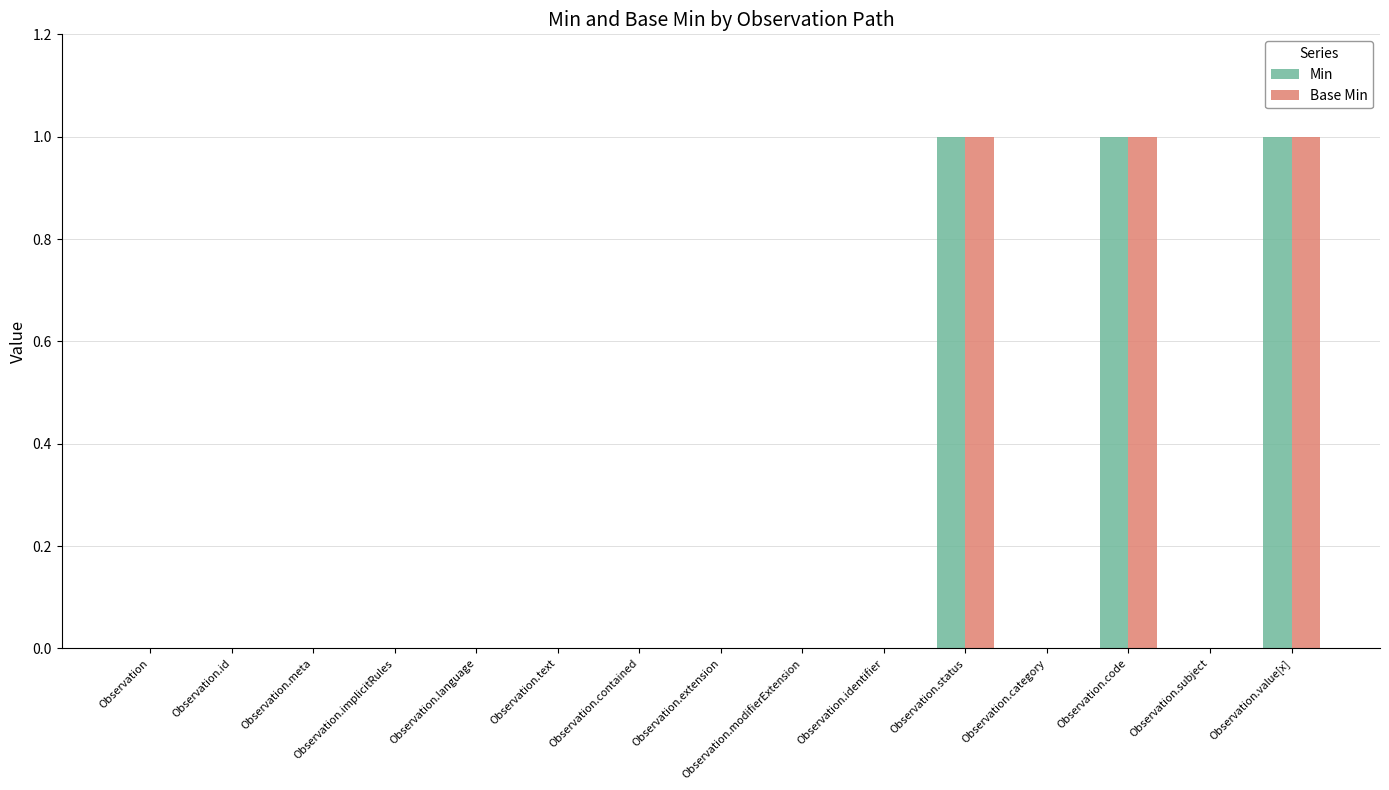

The Base Min series shows 1 at Observation.extension. True or false?

False